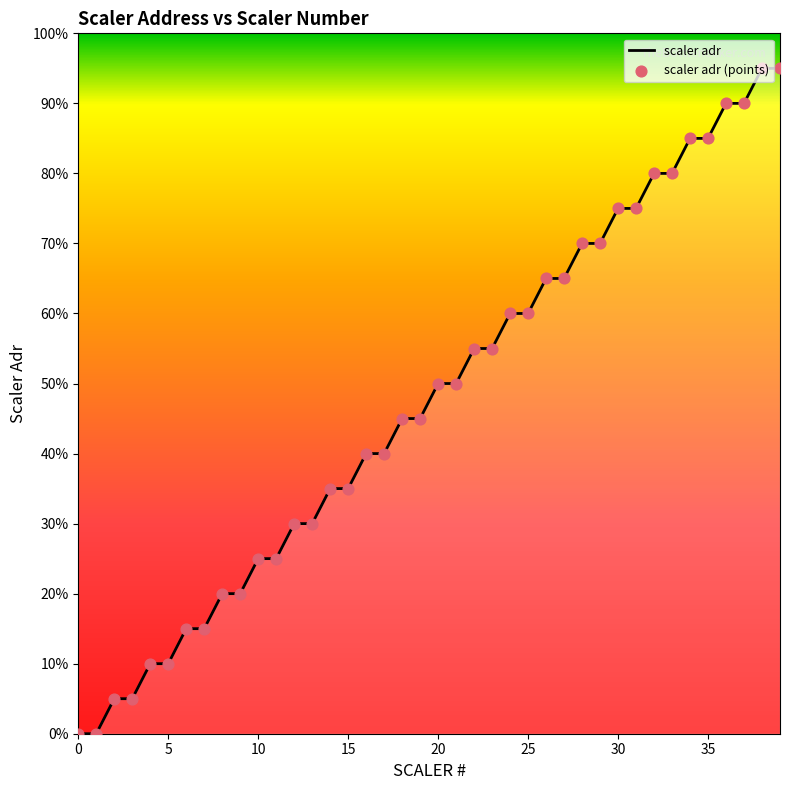

Does the chart have visible grid lines?

No